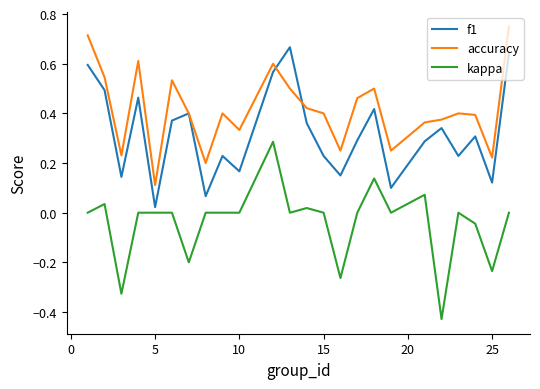

What are all the series names shown in the legend?

f1, accuracy, kappa